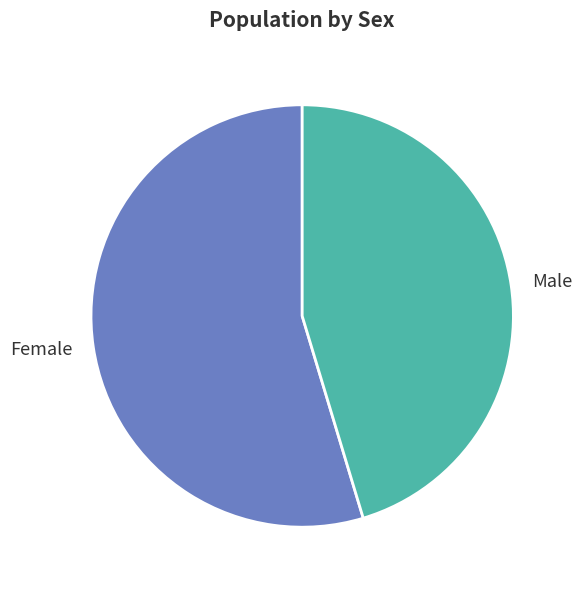

How many segments does this pie chart have?

2